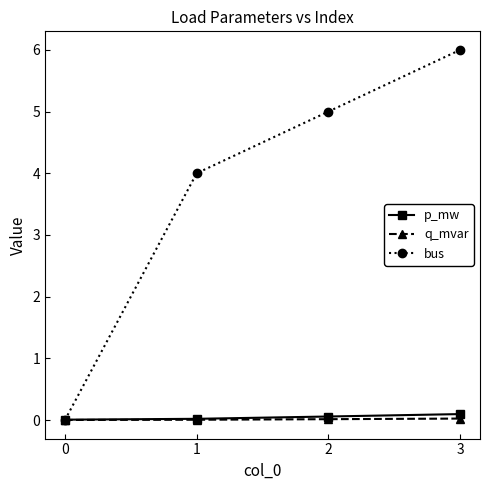

Where is bus nearest to the value 3?

1